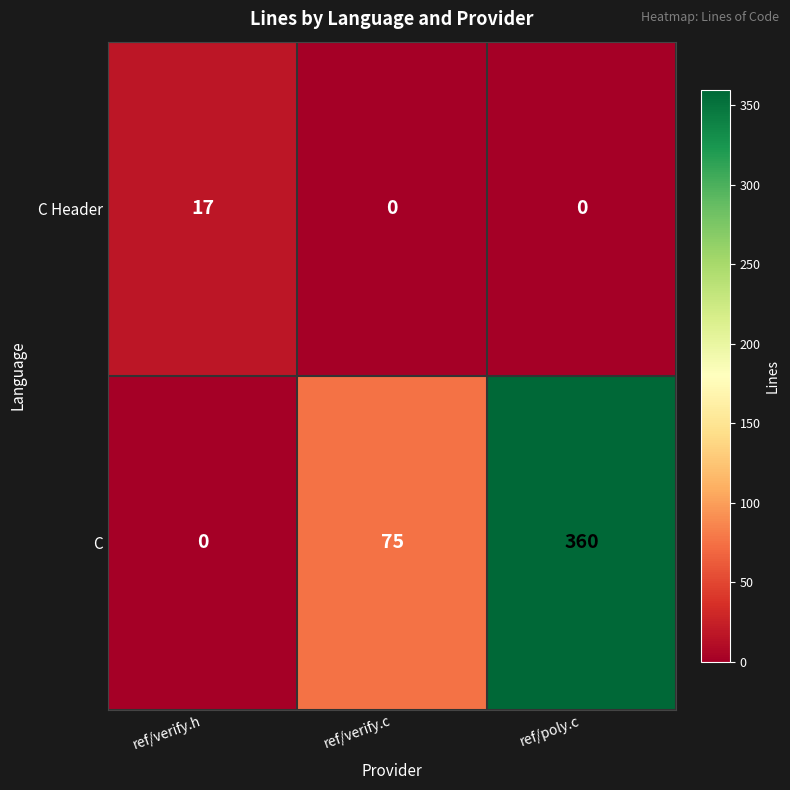

Count the number of categories in the chart.

3